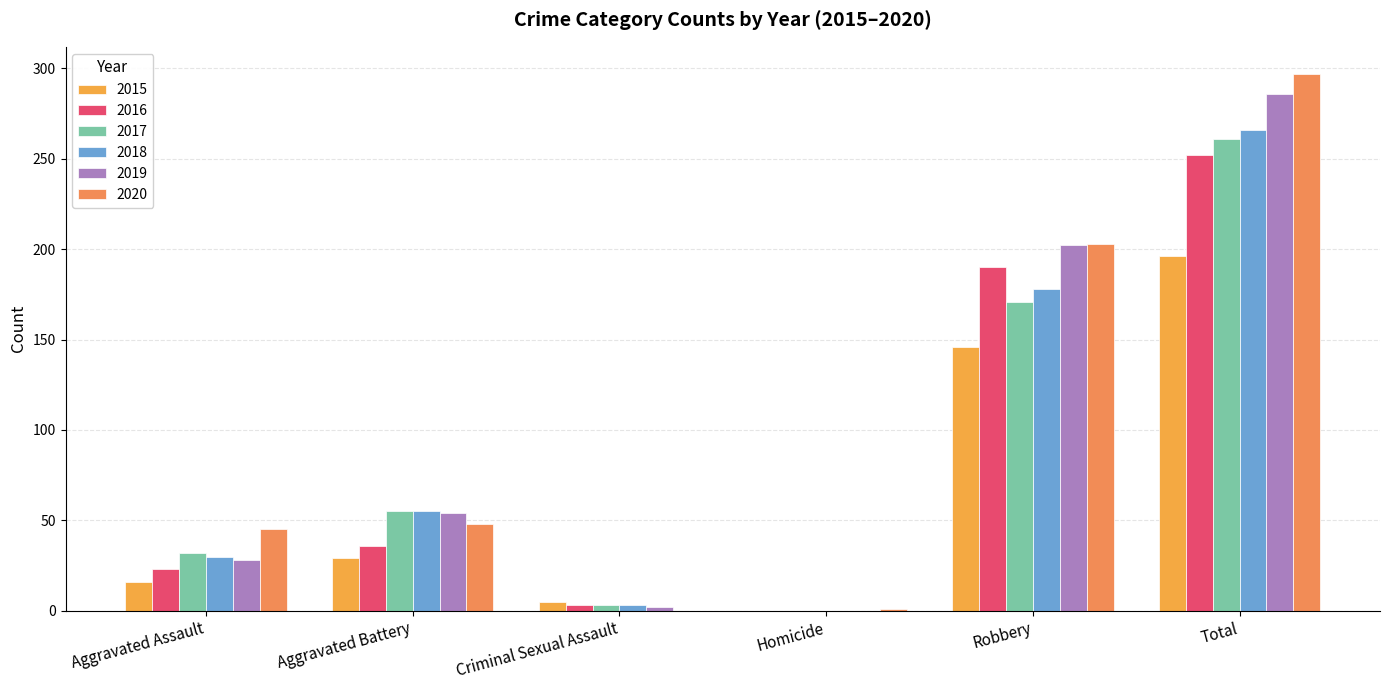

At which category does the chart reach its minimum across all series?

Homicide